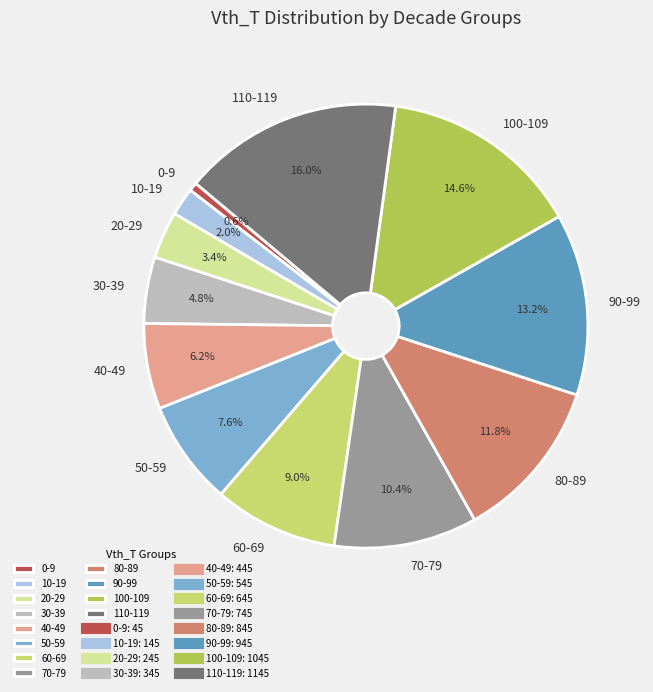

Rank the categories by value from highest to lowest.

110-119, 100-109, 90-99, 80-89, 70-79, 60-69, 50-59, 40-49, 30-39, 20-29, 10-19, 0-9